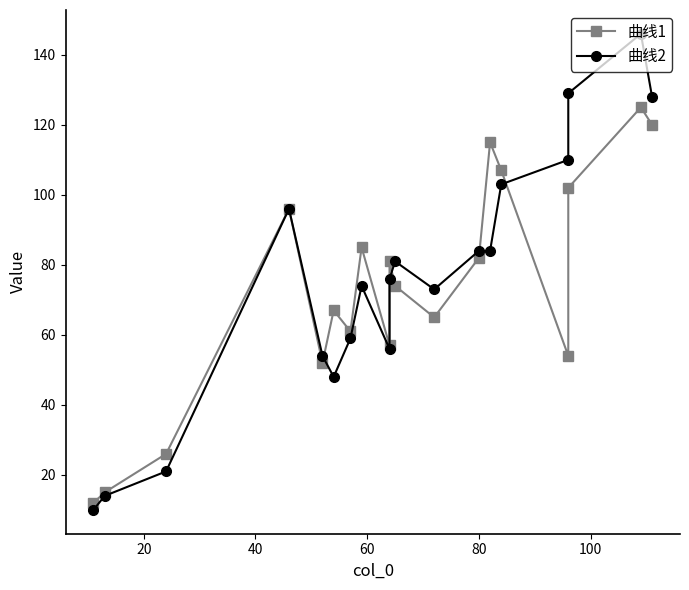

How many data points in 曲线1 are above 74?

9